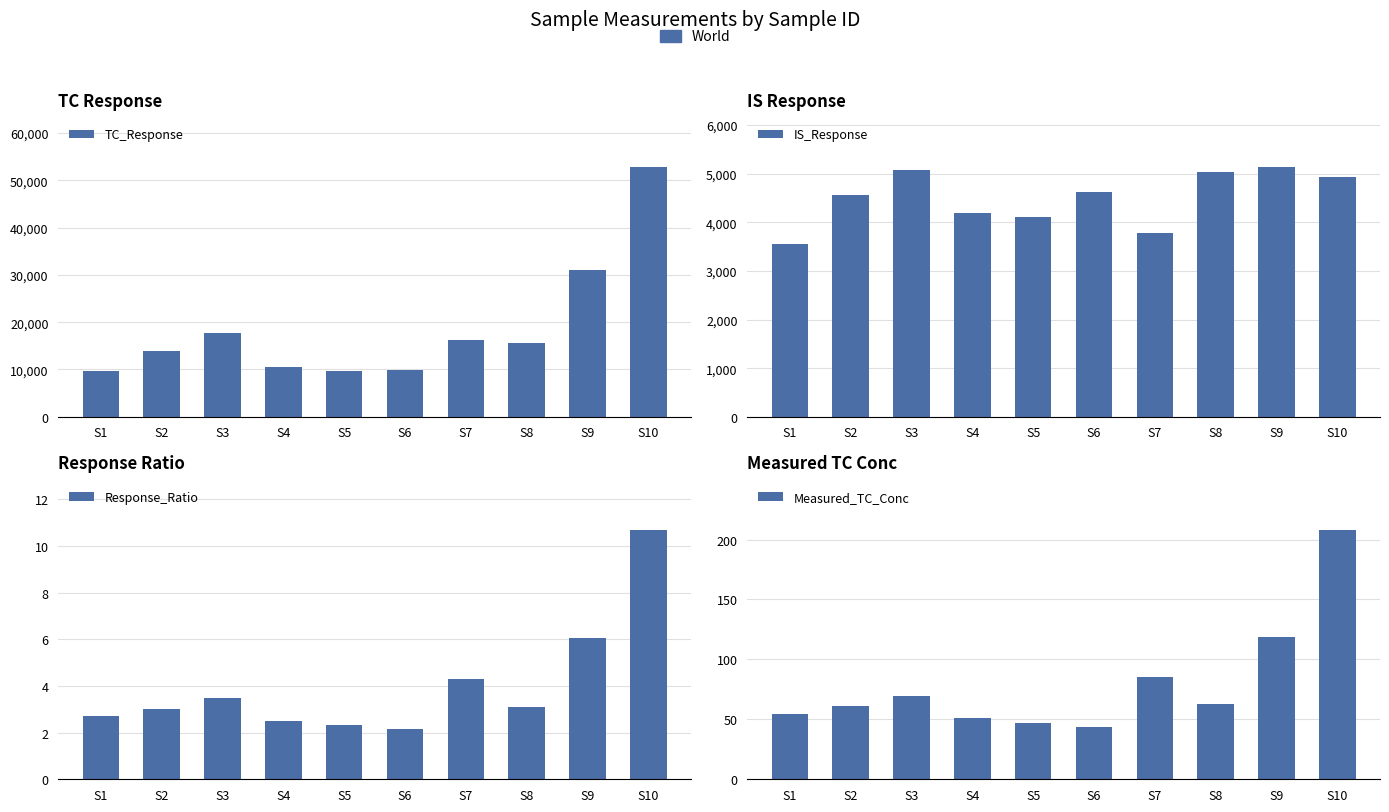

What is the difference between the second highest and minimum values in the Response_Ratio series?

3.9